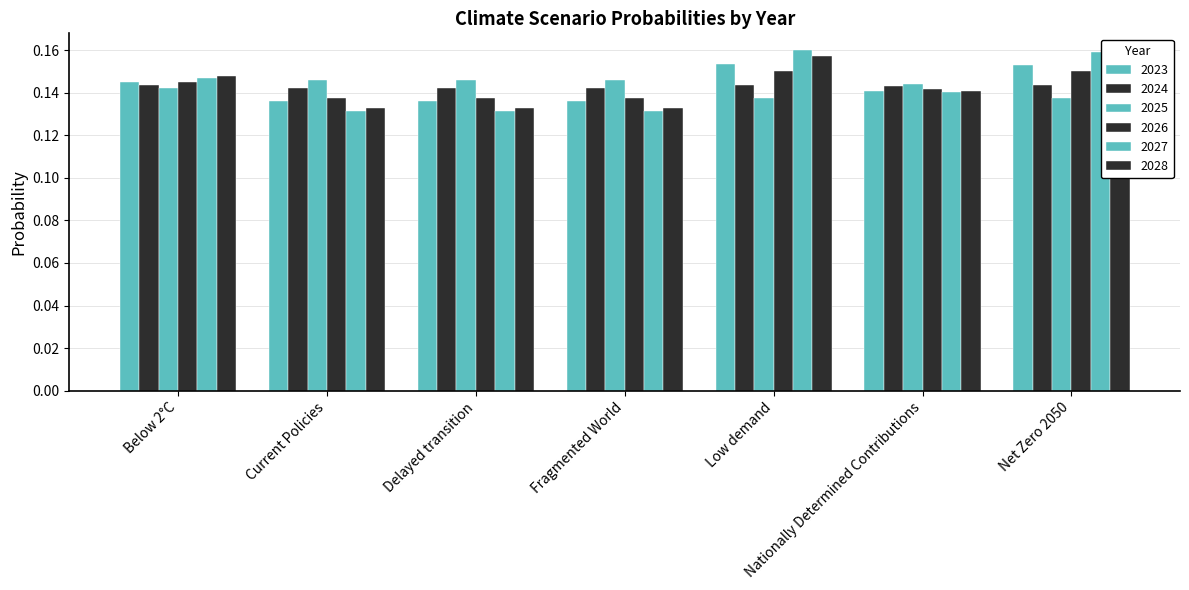

How many data points does each series have?

7